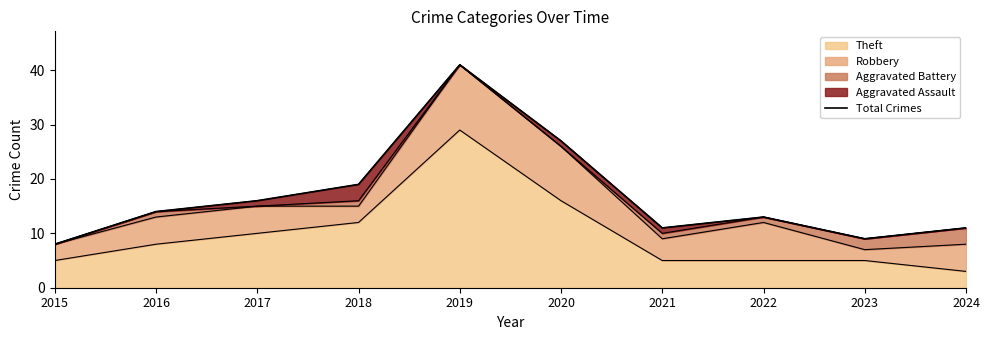

What value does the data have at 2016?

14